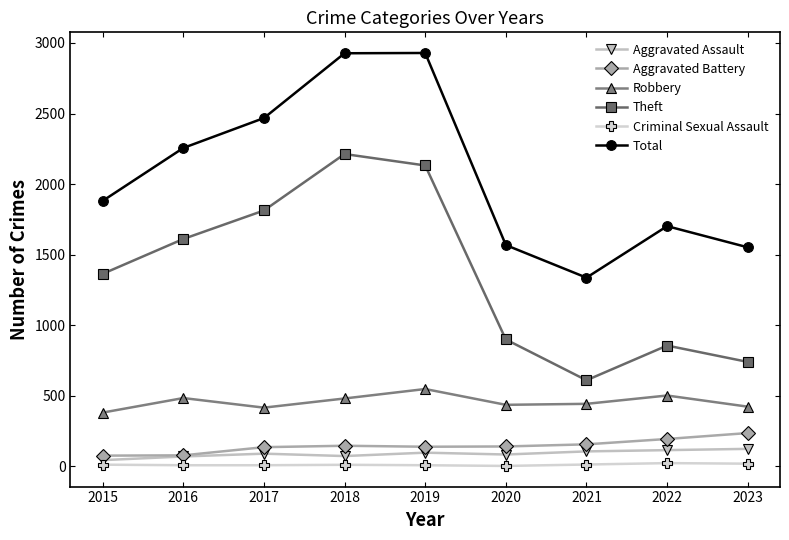

Is this an area chart (filled region under the line)?

No